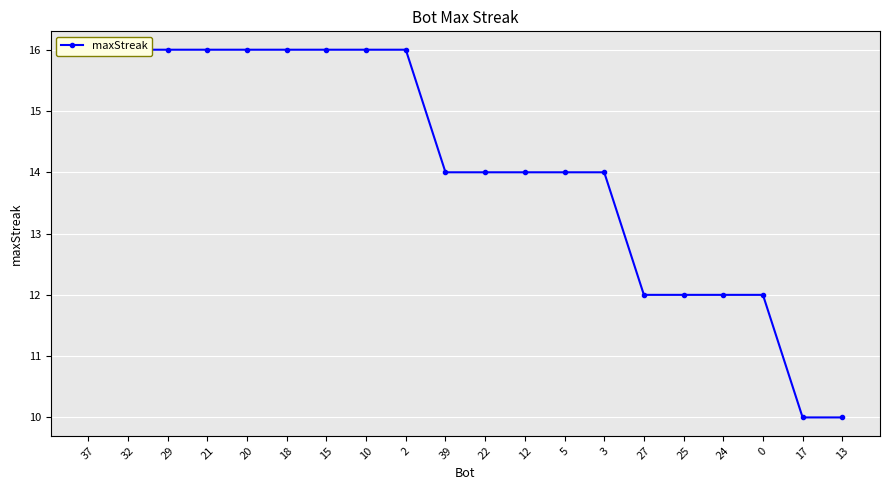

How many lines are shown in the chart?

1